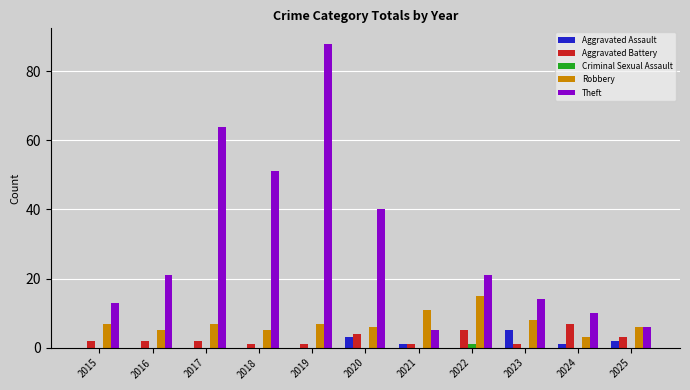

Reading left to right, what are all the values shown in this chart?

Aggravated Assault: 0	0	0	0	0	3	1	0	5	1	2
Aggravated Battery: 2	2	2	1	1	4	1	5	1	7	3
Criminal Sexual Assault: 0	0	0	0	0	0	0	1	0	0	0
Robbery: 7	5	7	5	7	6	11	15	8	3	6
Theft: 13	21	64	51	88	40	5	21	14	10	6